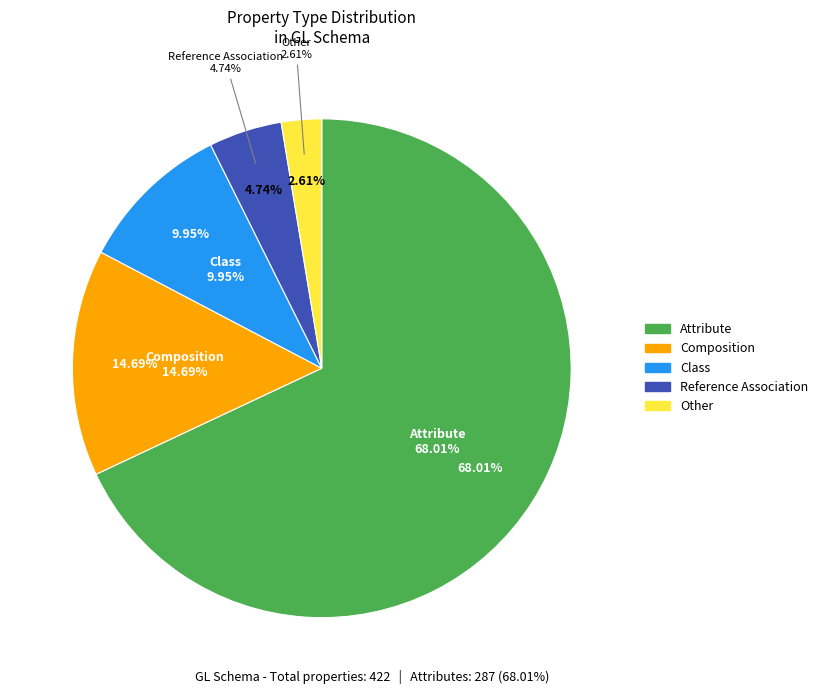

Which slice is the smallest?

Other